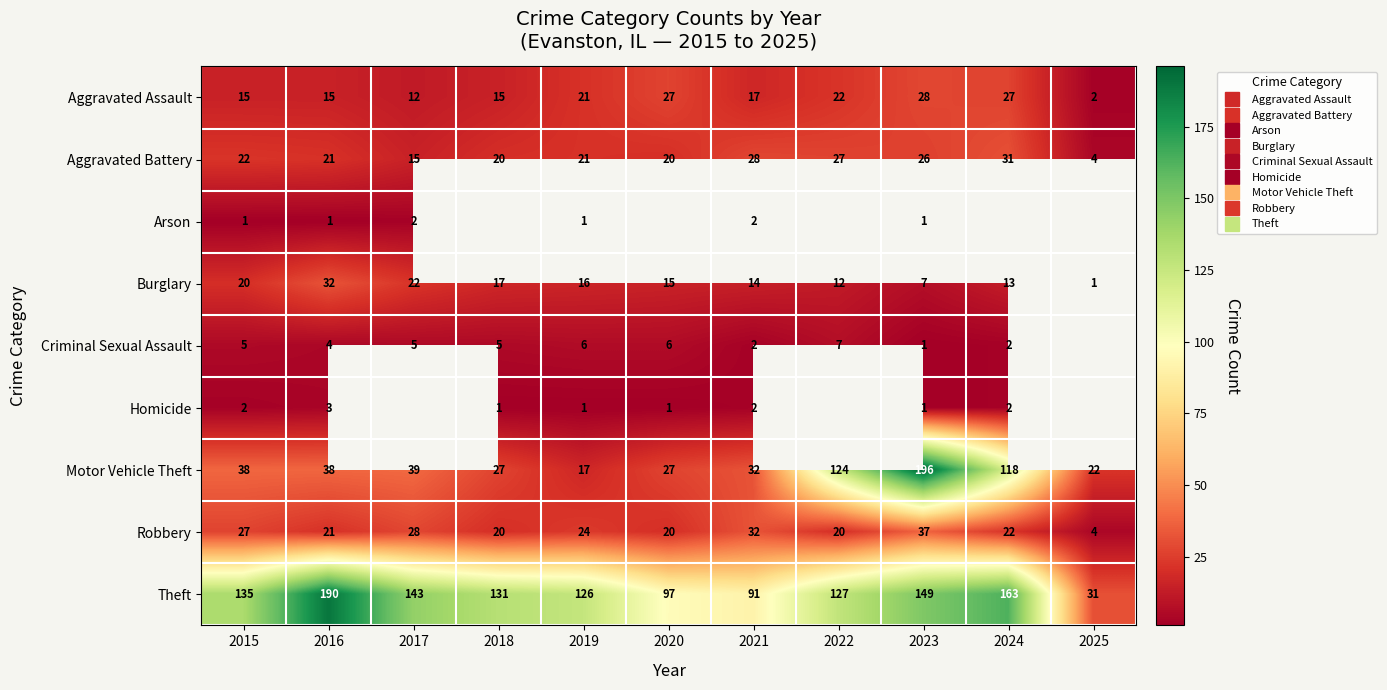

What is the difference between the Aggravated Battery values at 2018 and 2022?

7.0